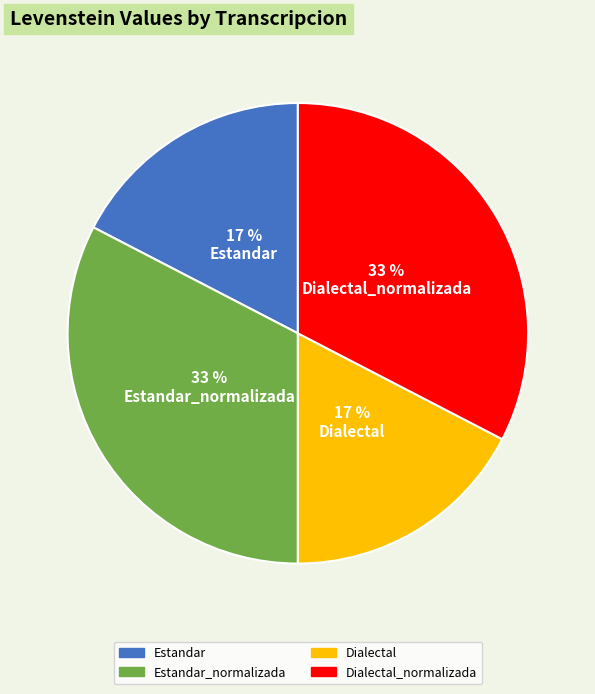

Is there a majority slice in this chart?

No